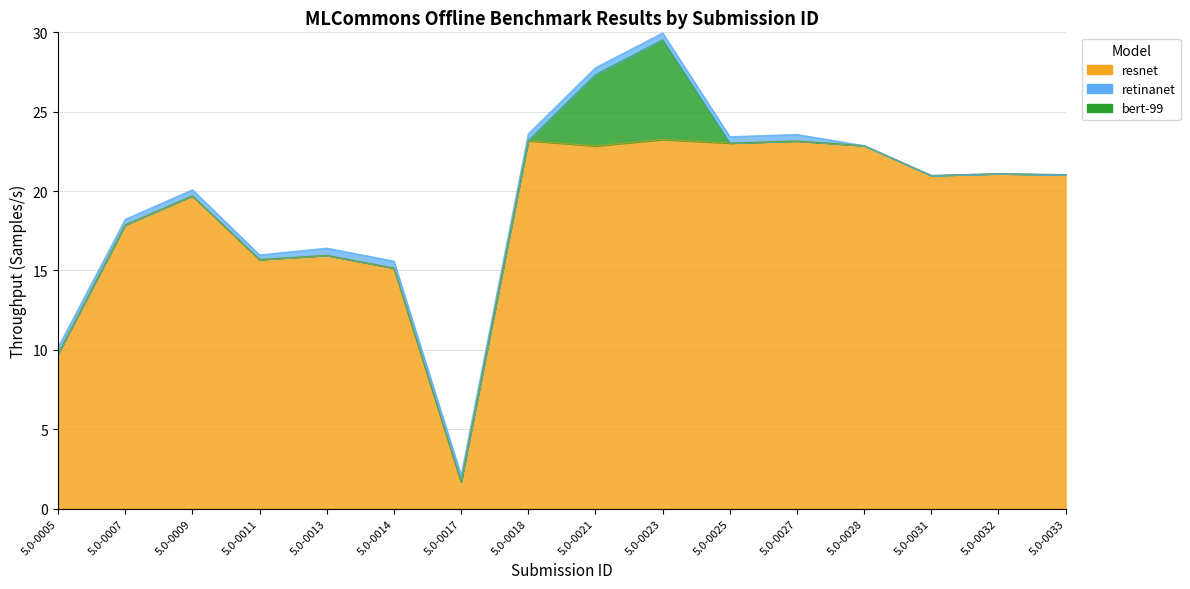

True or false: bert-99 and resnet intersect in this chart.

False